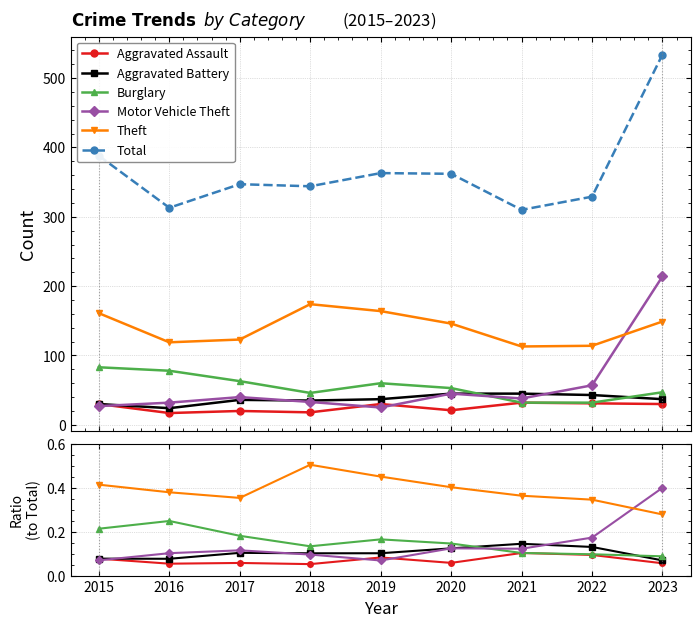

Is the value of Total at 2022 greater than the value of Burglary at 2021?

Yes